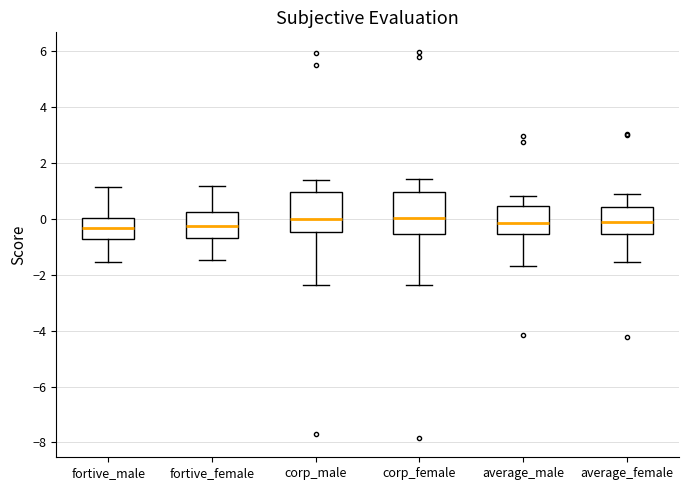

Reading left to right, transcribe this box plot: for each box, give where its median line is, the range the box spans, and where its two whiskers end, as read against the y-axis. The values are not printed on the chart, so give them approximately, as read against the axis.

fortive_male: median -0.4, box -0.8 to 0.0, whiskers -1.6 to 1.2
fortive_female: median -0.2, box -0.6 to 0.2, whiskers -1.4 to 1.2
corp_male: median 0.0, box -0.4 to 1.0, whiskers -2.4 to 1.4
corp_female: median 0.0, box -0.6 to 1.0, whiskers -2.4 to 1.4
average_male: median -0.2, box -0.6 to 0.4, whiskers -1.6 to 0.8
average_female: median -0.2, box -0.6 to 0.4, whiskers -1.6 to 0.8